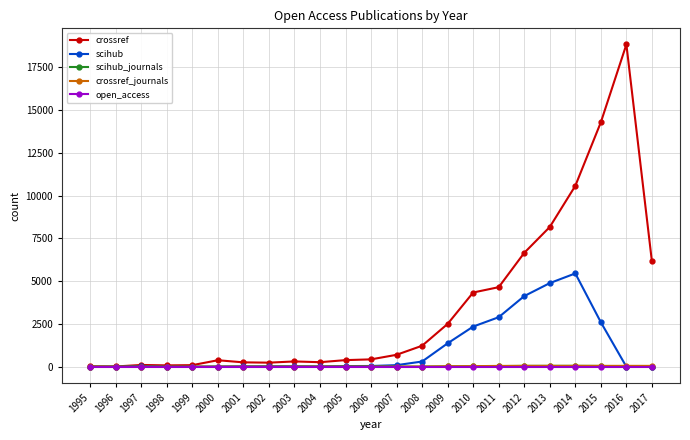

What value does the open_access series have at 2016?

1